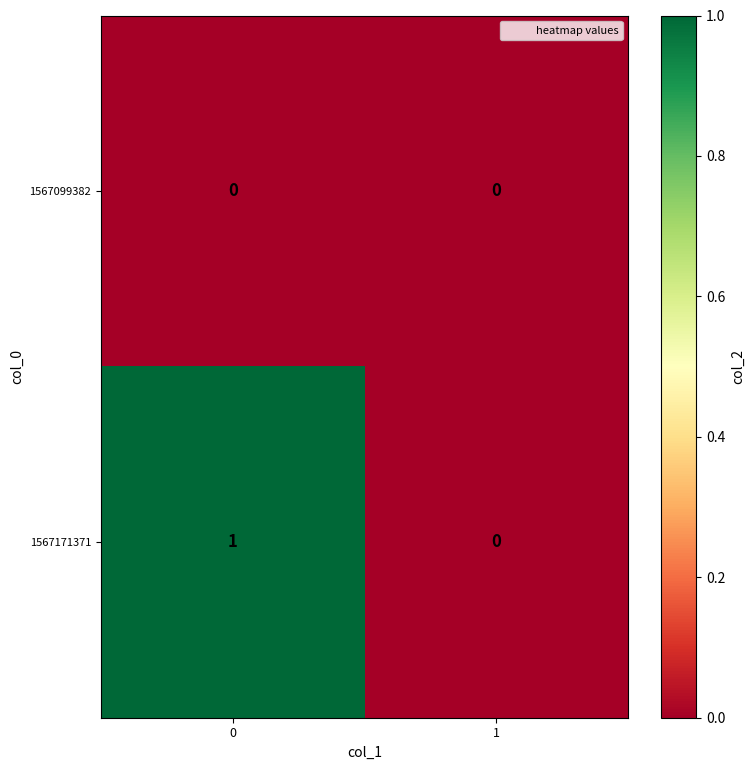

Rank the series at 0 from highest to lowest value.

1567171371, 1567099382